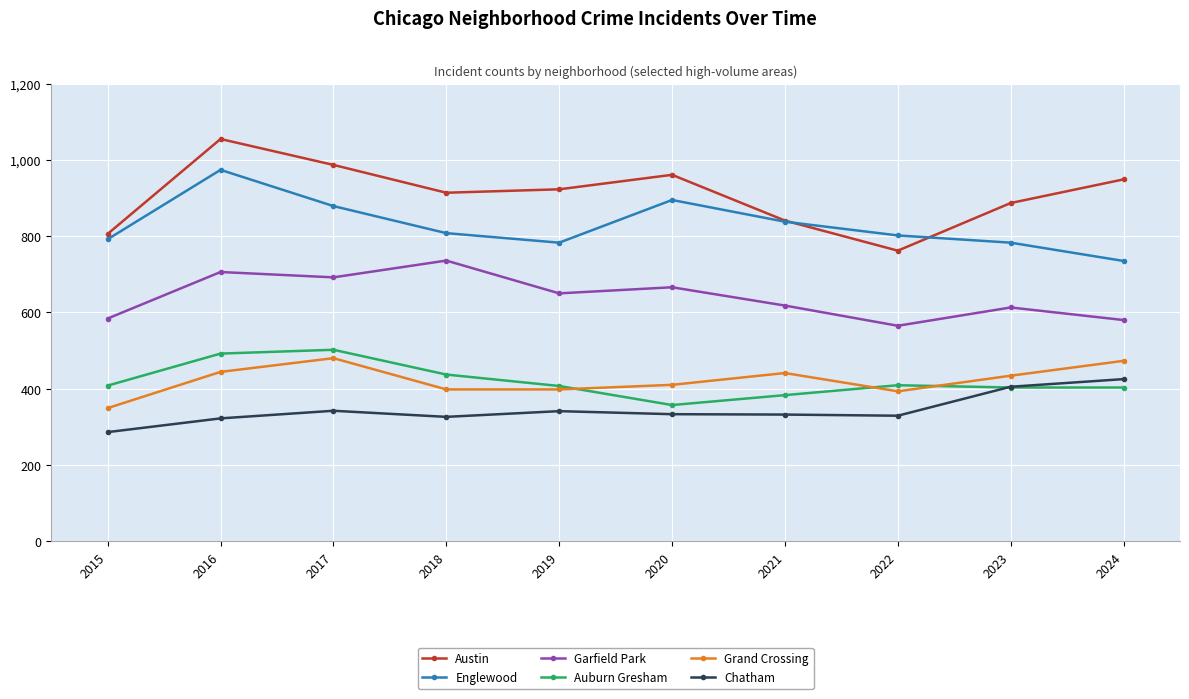

Read the Chatham value at 2019.

341